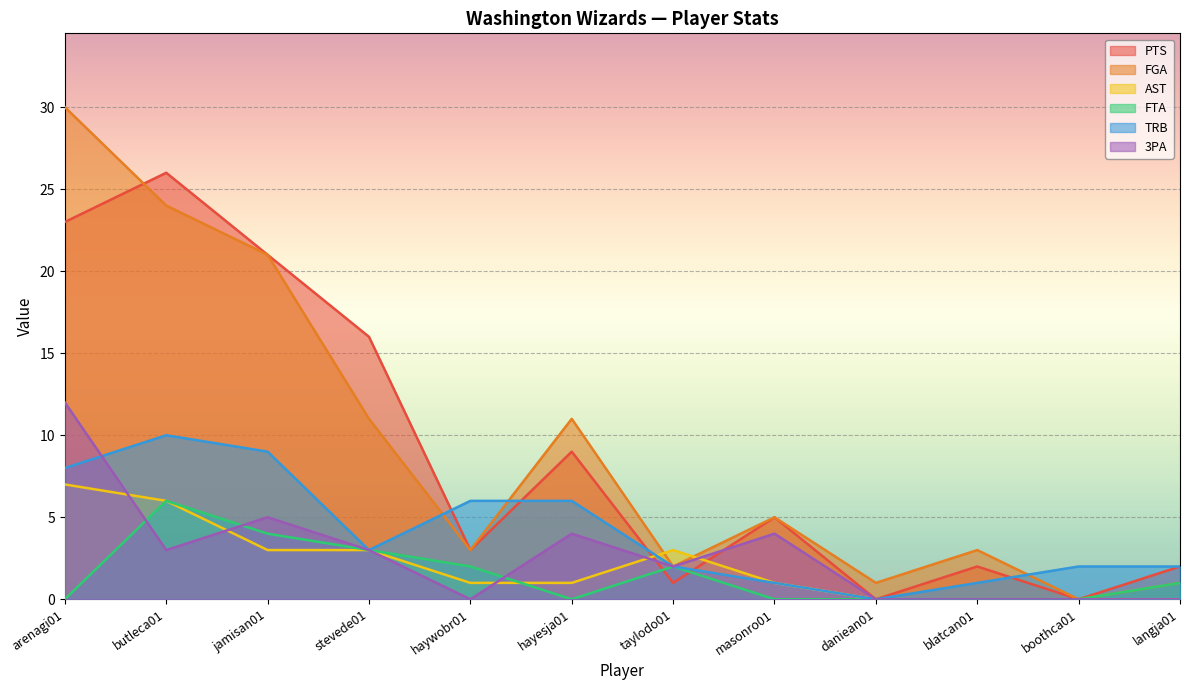

What is the difference between the maximum and minimum values in the FGA series?

30